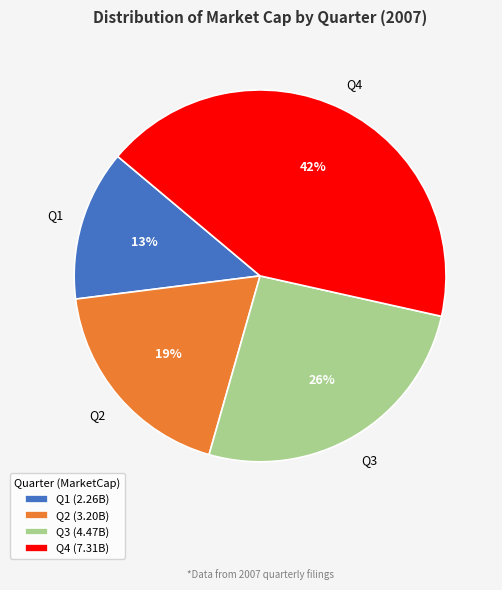

What is the ratio of the value at Q2 to the value at Q3?

0.7